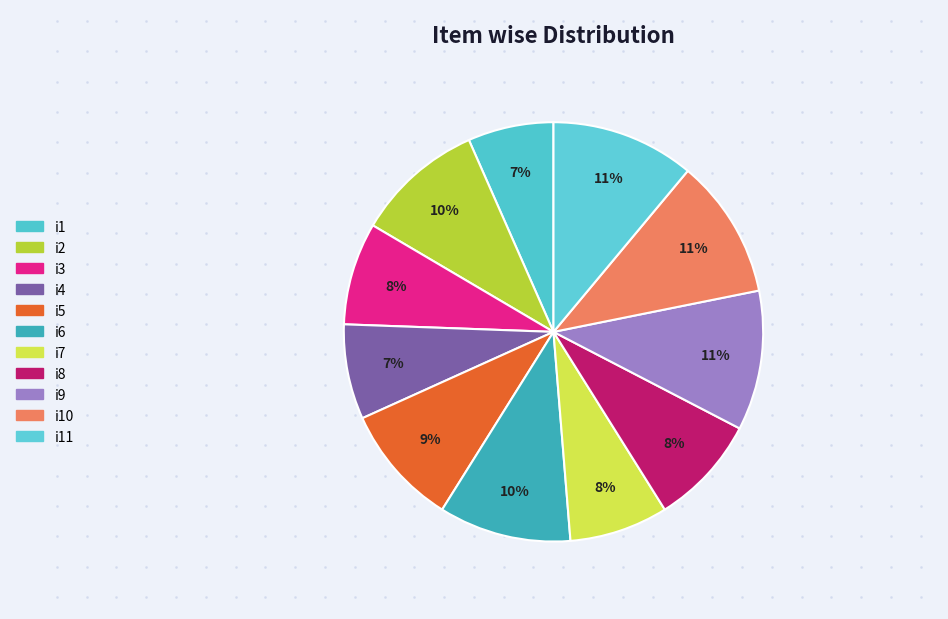

What is the smallest slice in the pie chart?

i1